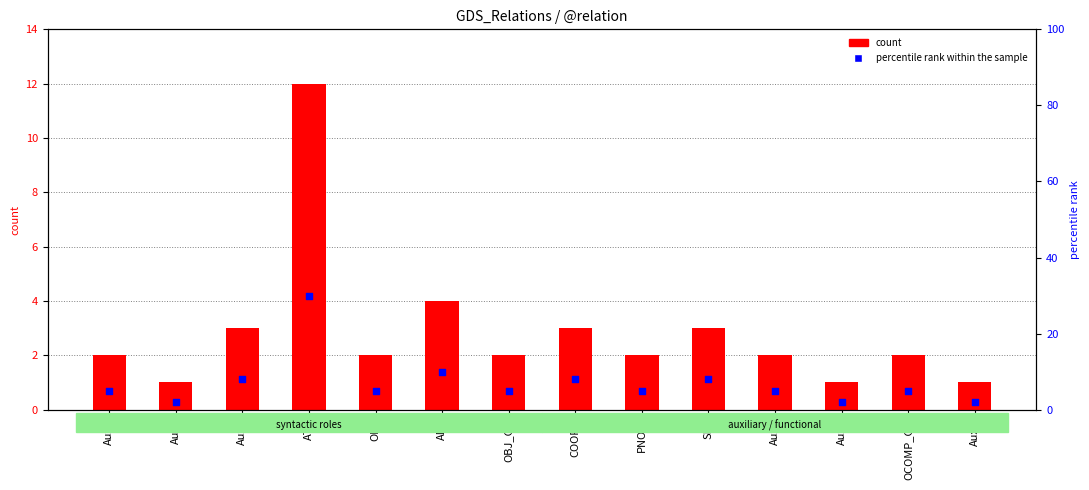

Which series has the largest total across all categories?

percentile rank within the sample